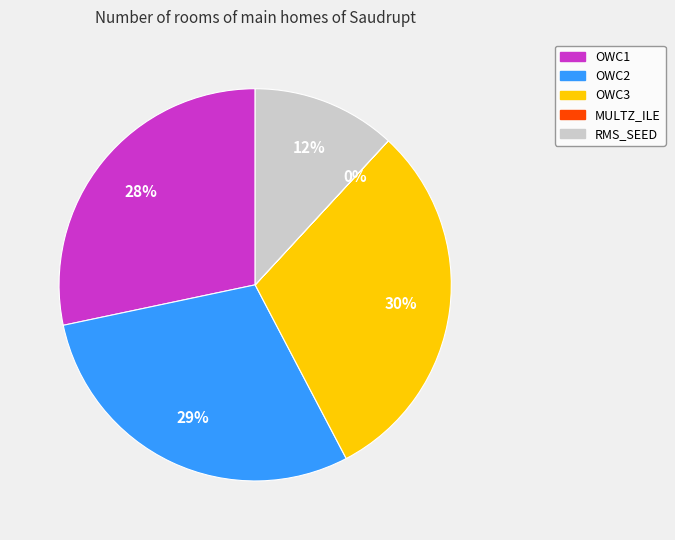

Is it true that OWC1 is 28% of the pie?

True